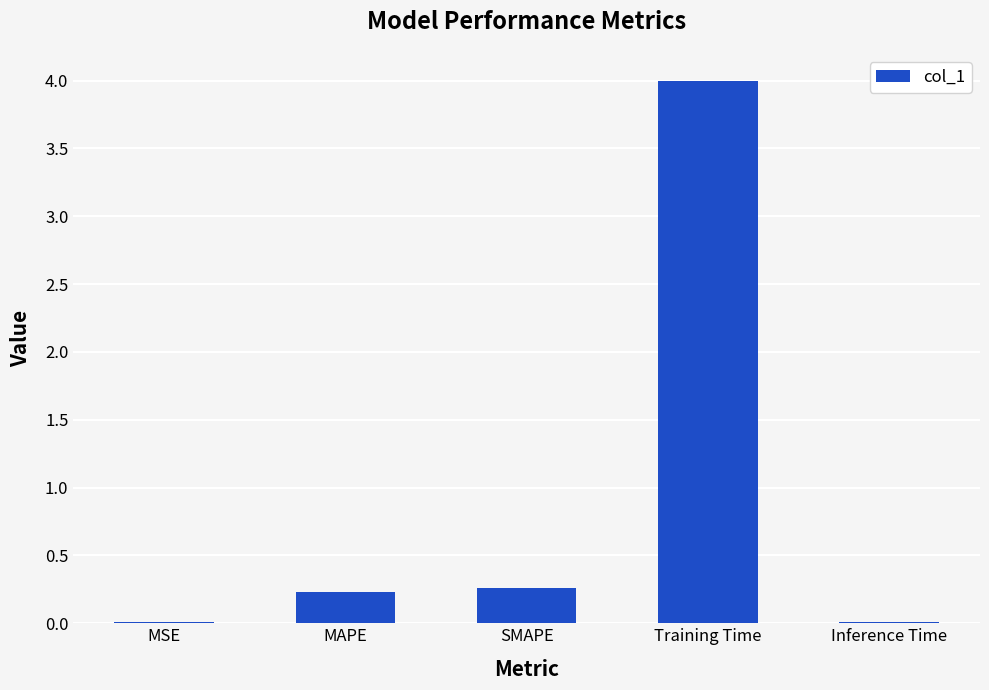

What is the change in value from MSE to SMAPE?

+0.2